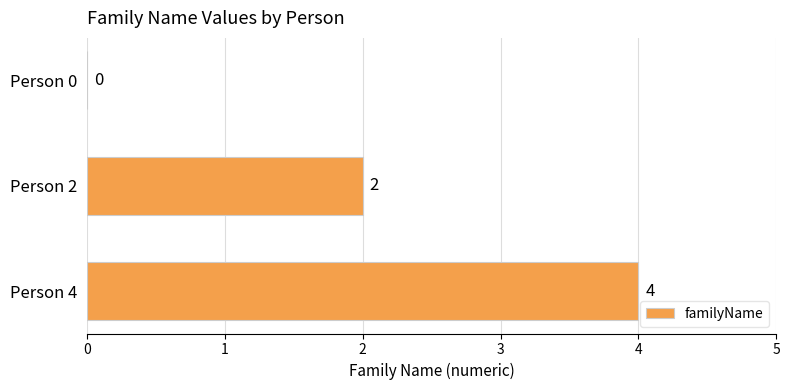

Which label corresponds to the largest value in the chart?

Person 4